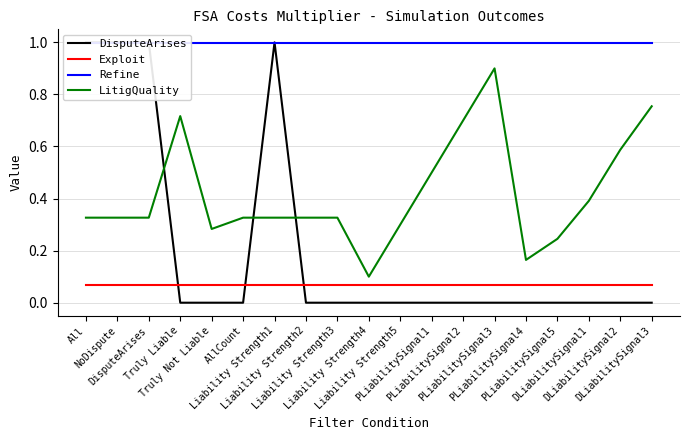

True or false: DisputeArises and Refine cross at least once.

True